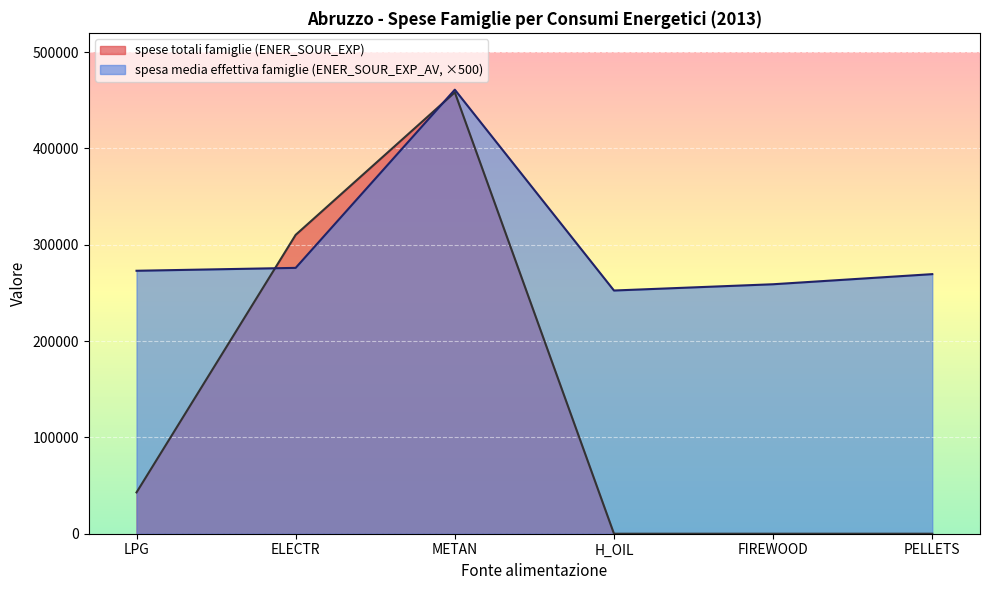

How many distinct data groups are displayed?

2